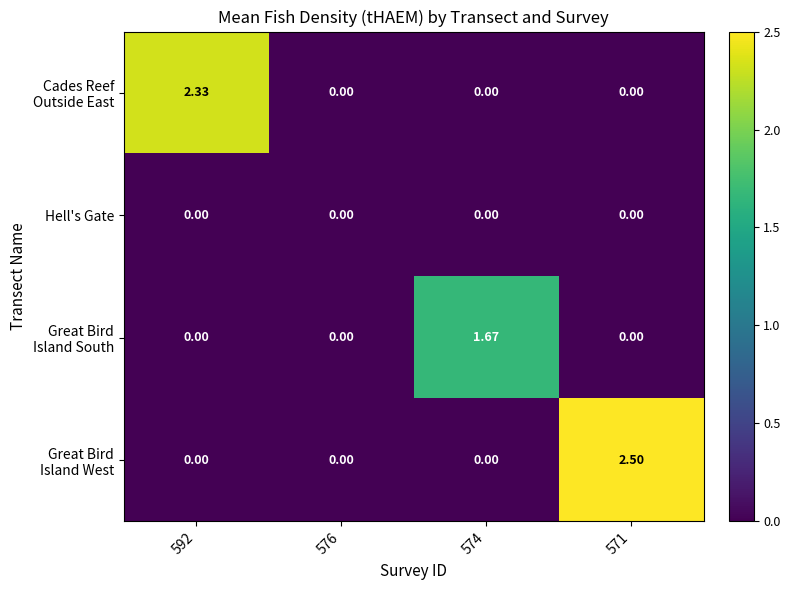

Which label corresponds to the smallest value in the chart?

576